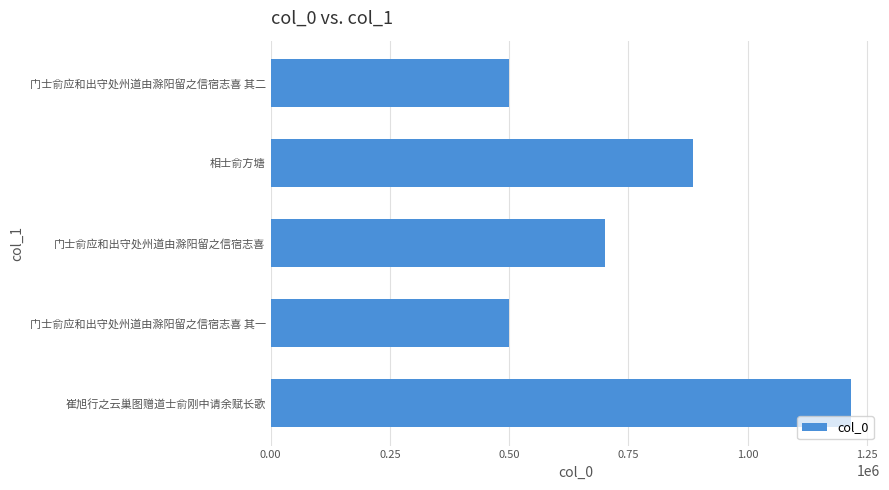

True or false: the data shows 498901 at 门士俞应和出守处州道由滁阳留之信宿志喜 其二.

True